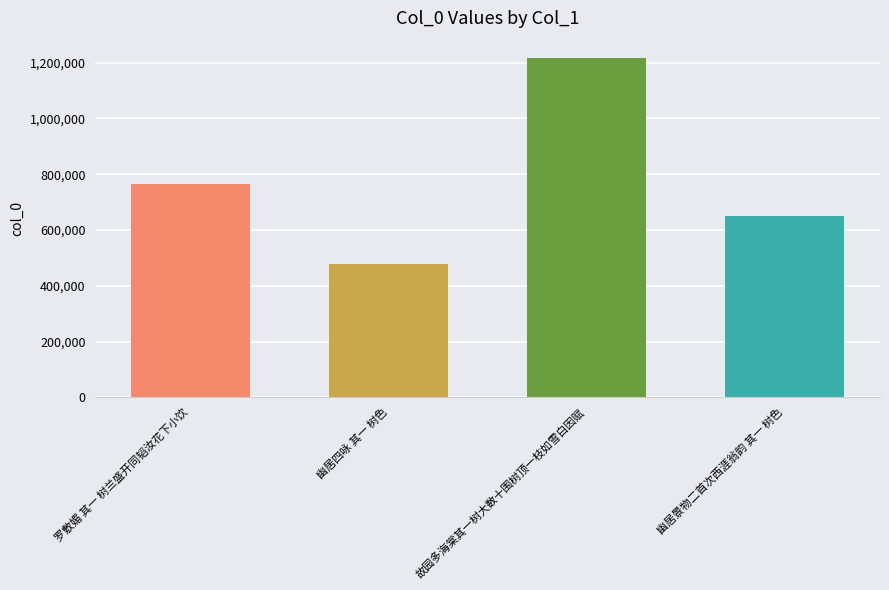

What is the label of the 1st bar from the right?

幽居景物二首次西涯翁韵 其一 树色